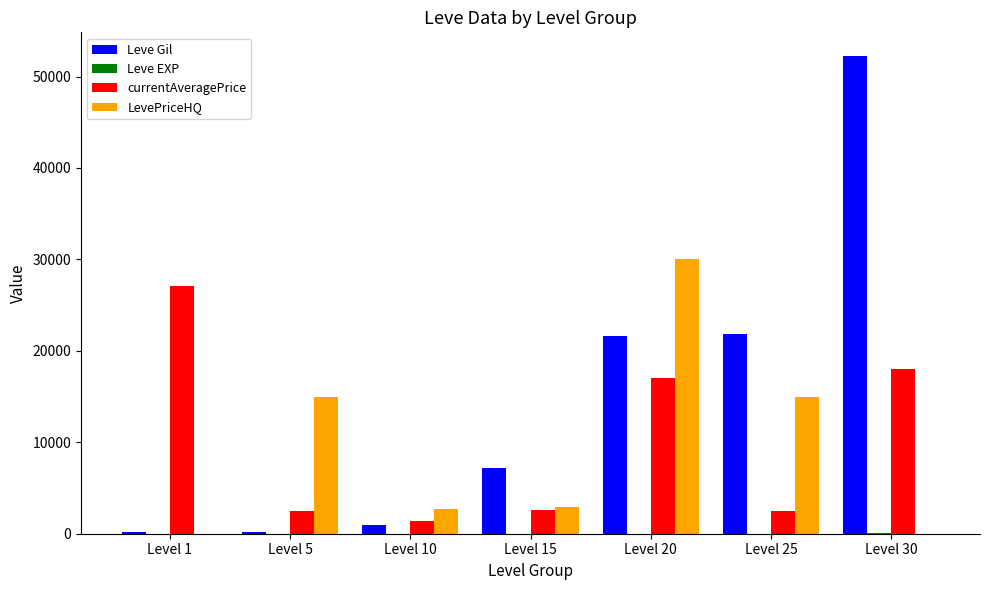

What is the greatest value displayed?

52220